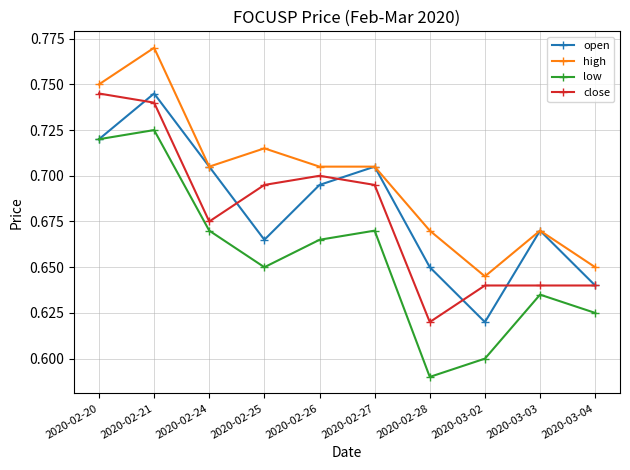

True or false: close and high cross at least once.

False